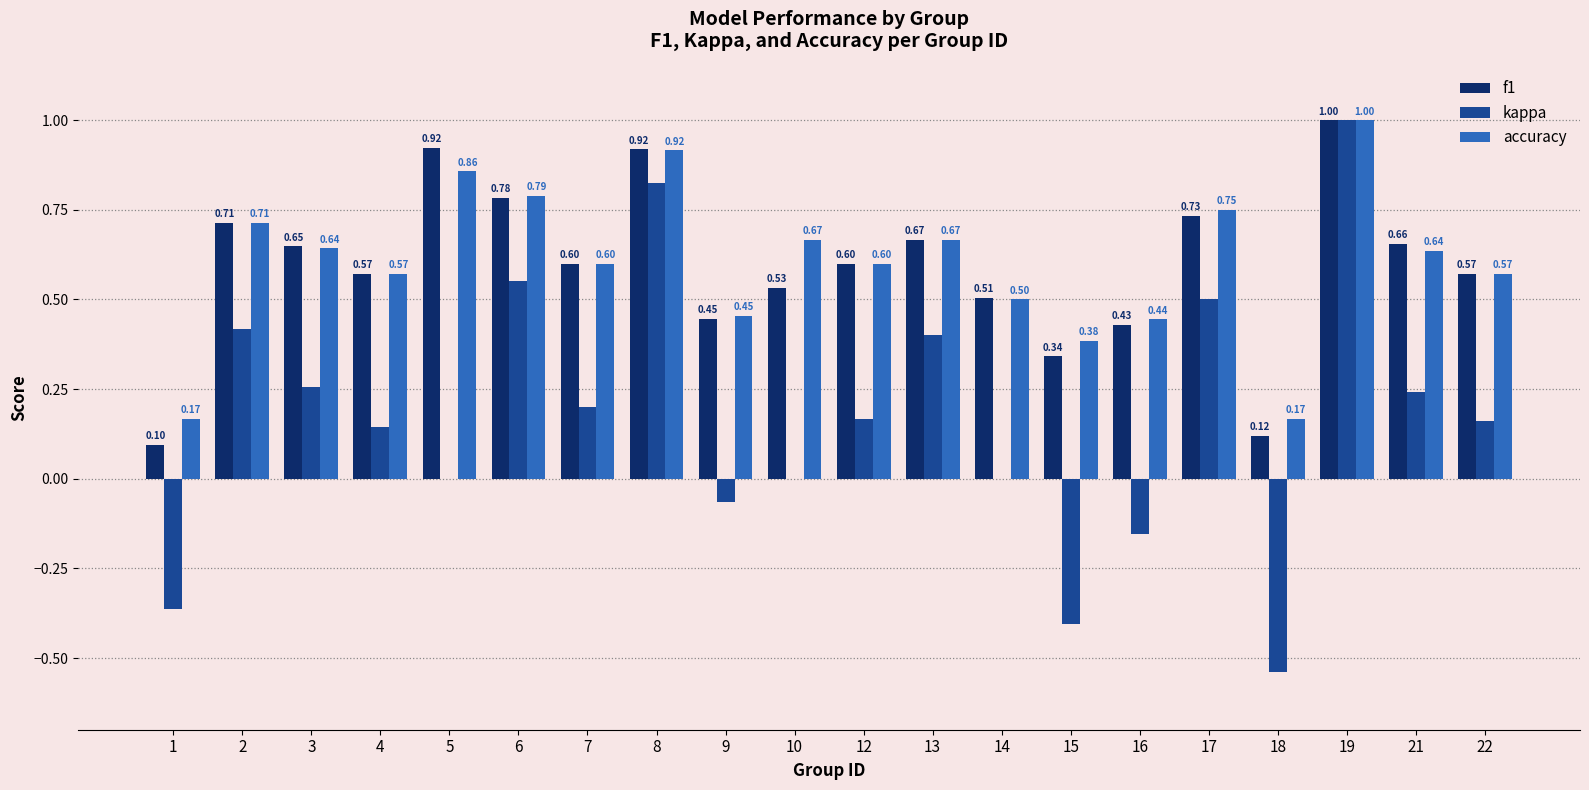

What is the sum of all accuracy values?

12.1